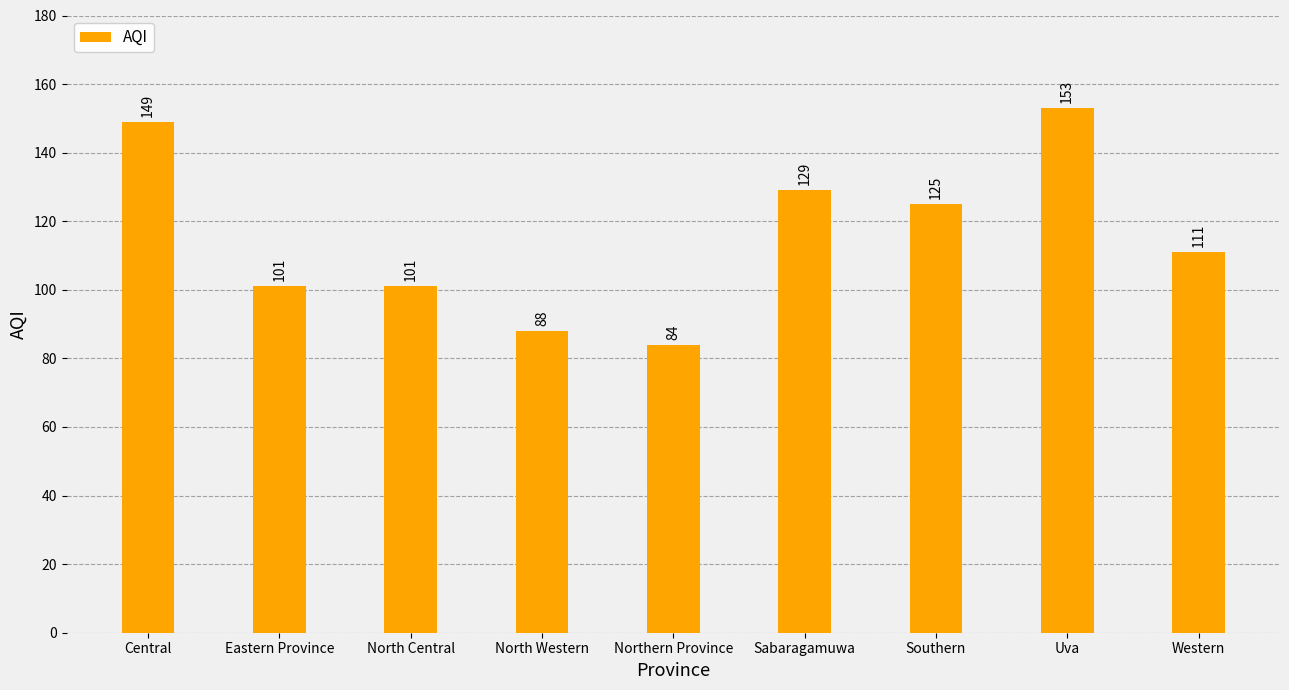

The value at Southern is 28. True or false?

False